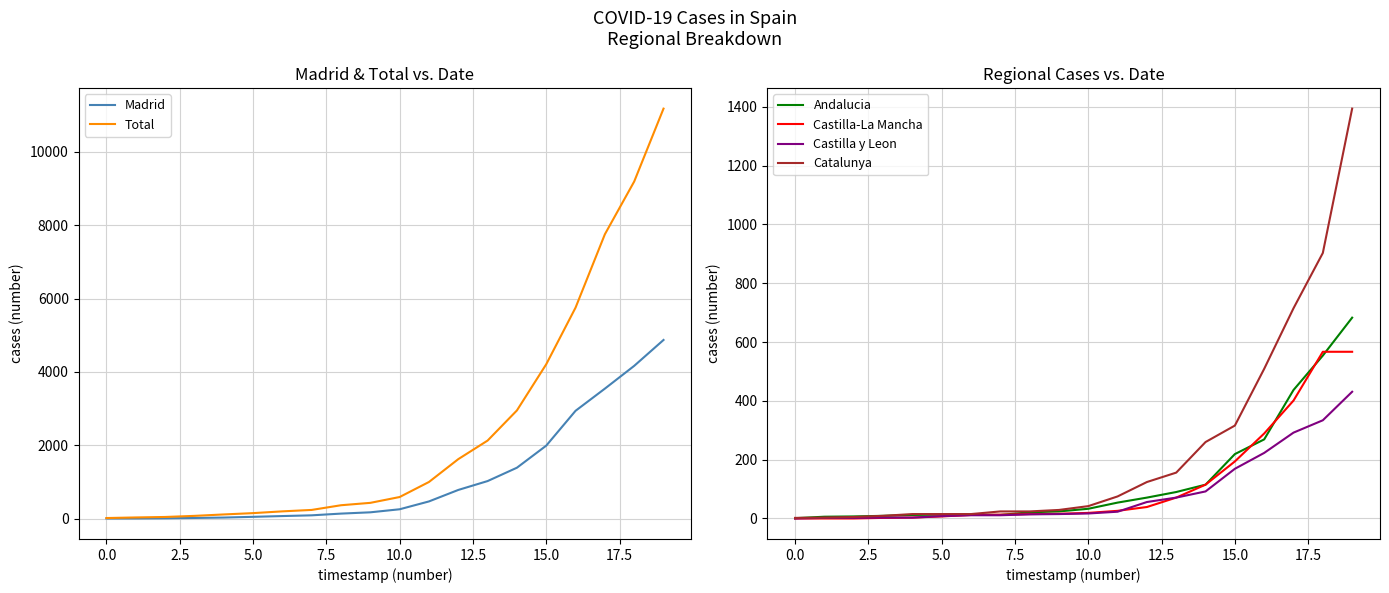

List the series in order of their peak value, lowest first.

Castilla y Leon, Castilla-La Mancha, Andalucia, Catalunya, Madrid, Total